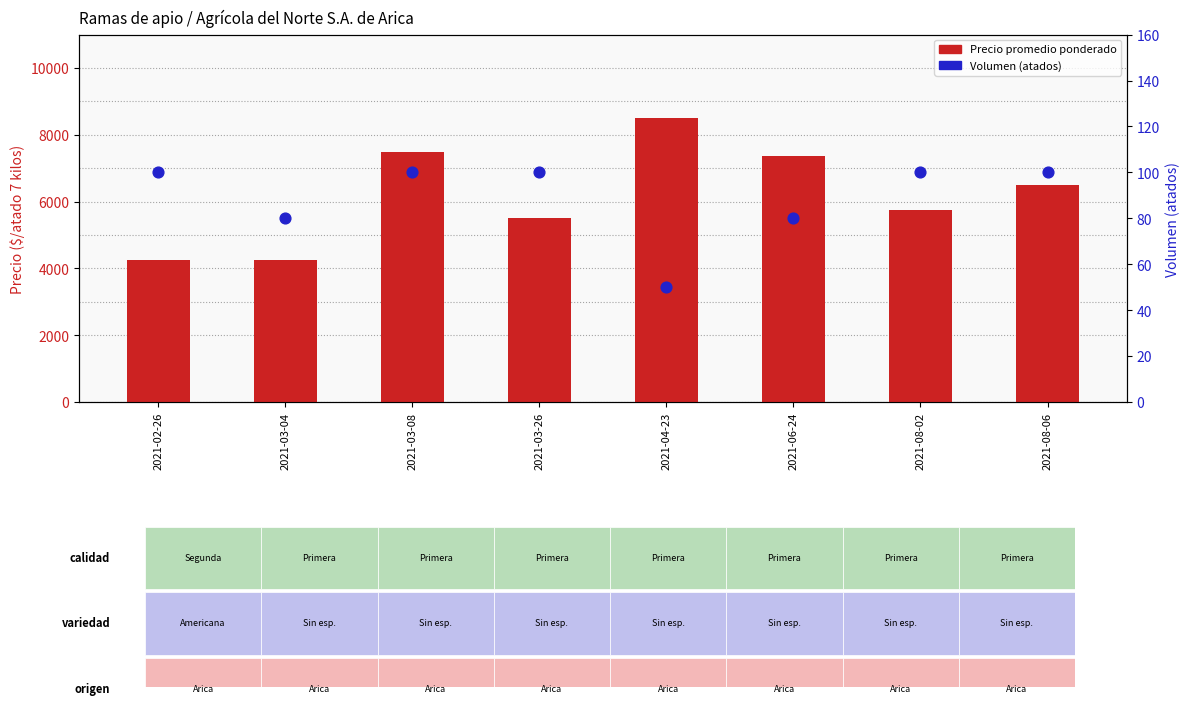

Is the value of Volumen at 2021-06-24 greater than the value of Precio promedio ponderado at 2021-02-26?

No